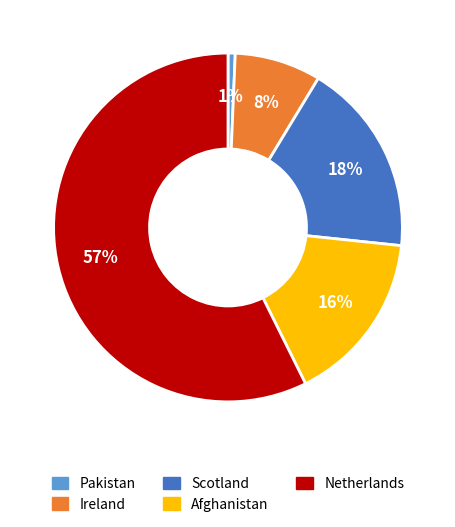

To the nearest percent, what is the average slice percentage?

20%